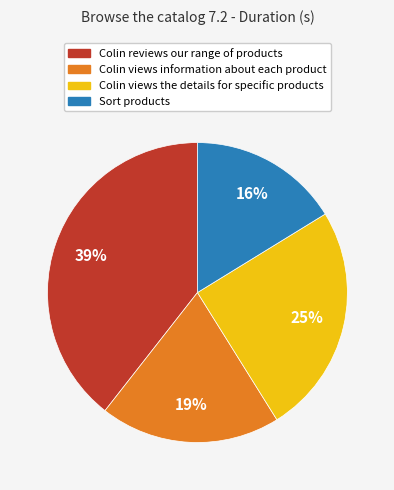

Combined, do Colin views the details for specific products and Sort products account for over 50%?

No